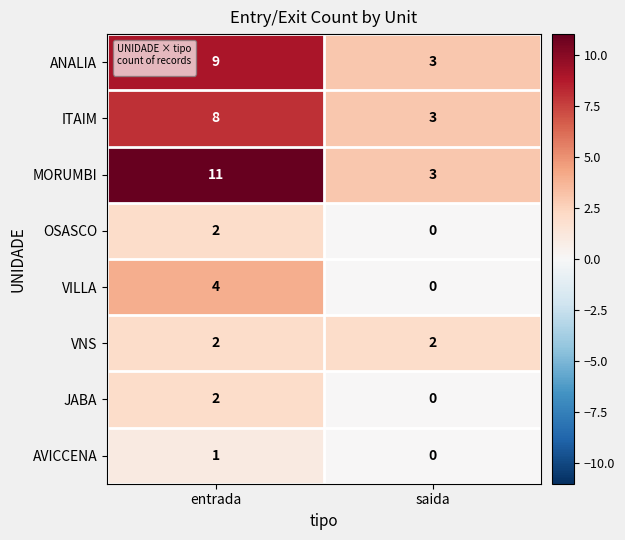

Read the ITAIM value at saida.

3